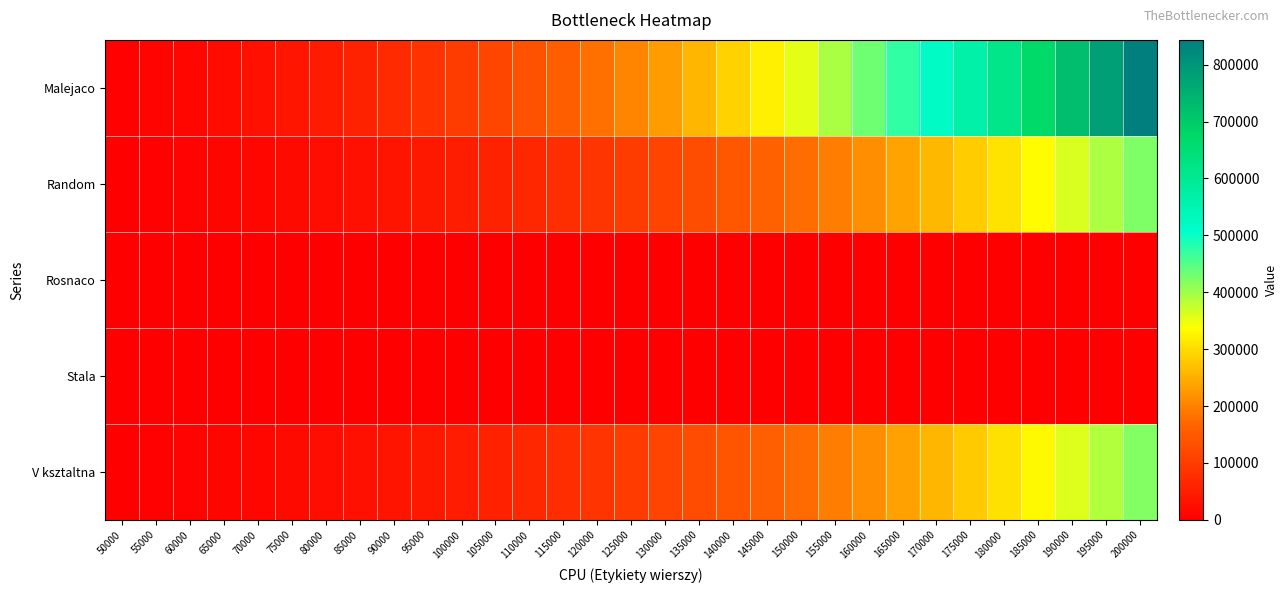

At 65000, list the series in order from smallest to largest.

Stala, Rosnaco, V ksztaltna, Random, Malejaco